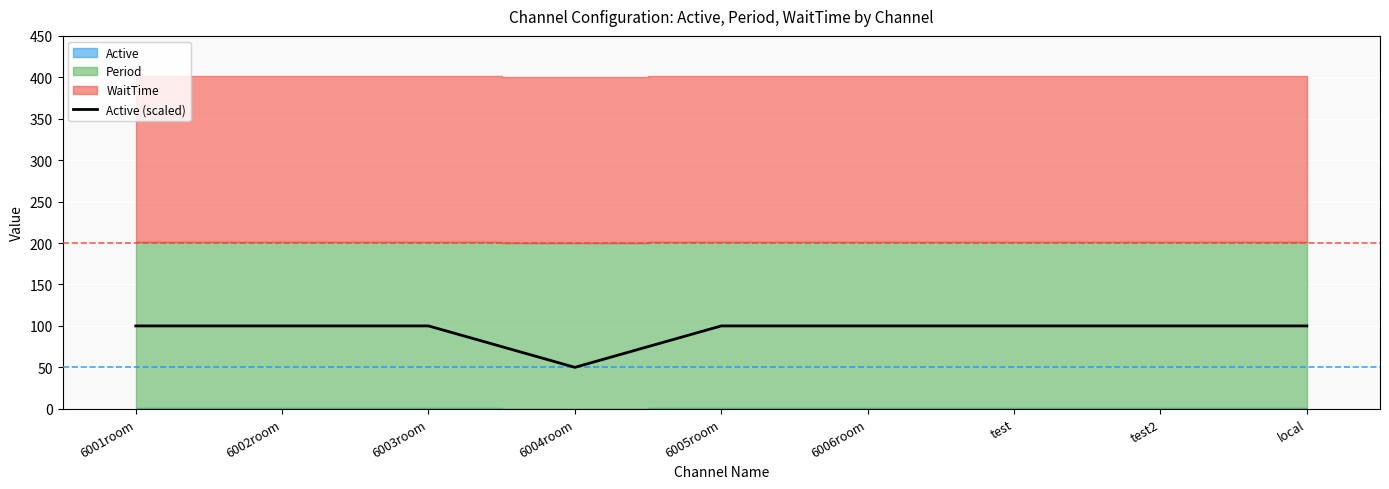

What is the label of the 4th point from the left?

6004room